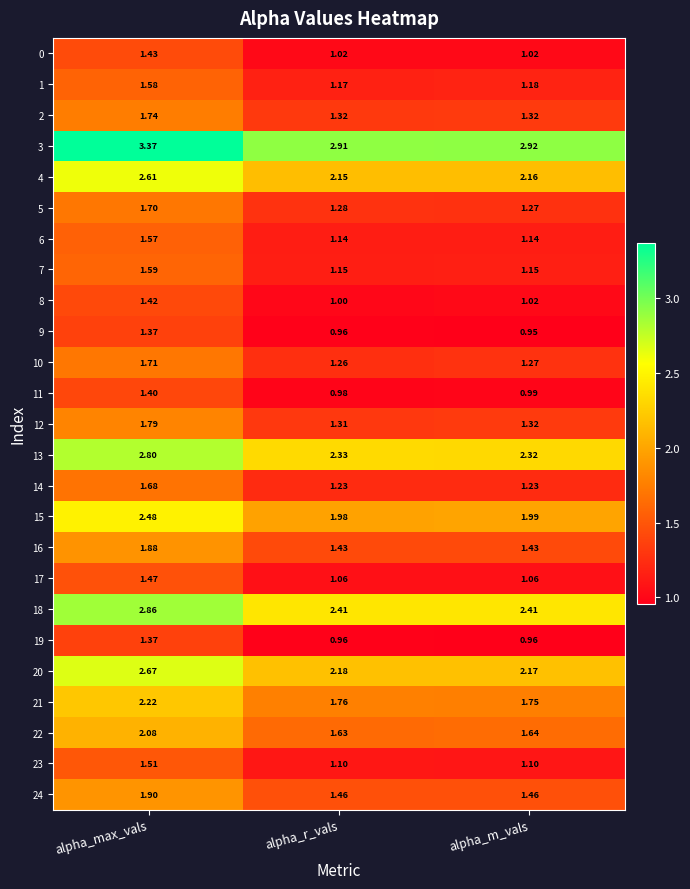

List the labels in order of 11 value, smallest first.

alpha_r_vals, alpha_m_vals, alpha_max_vals